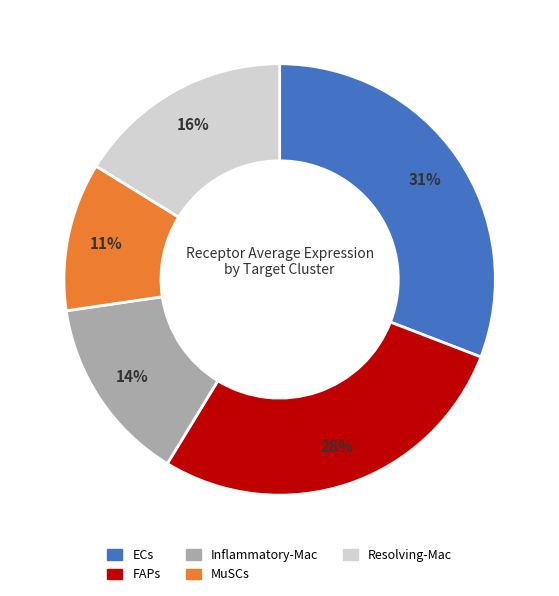

To the nearest percent, what portion does Inflammatory-Mac represent?

14%